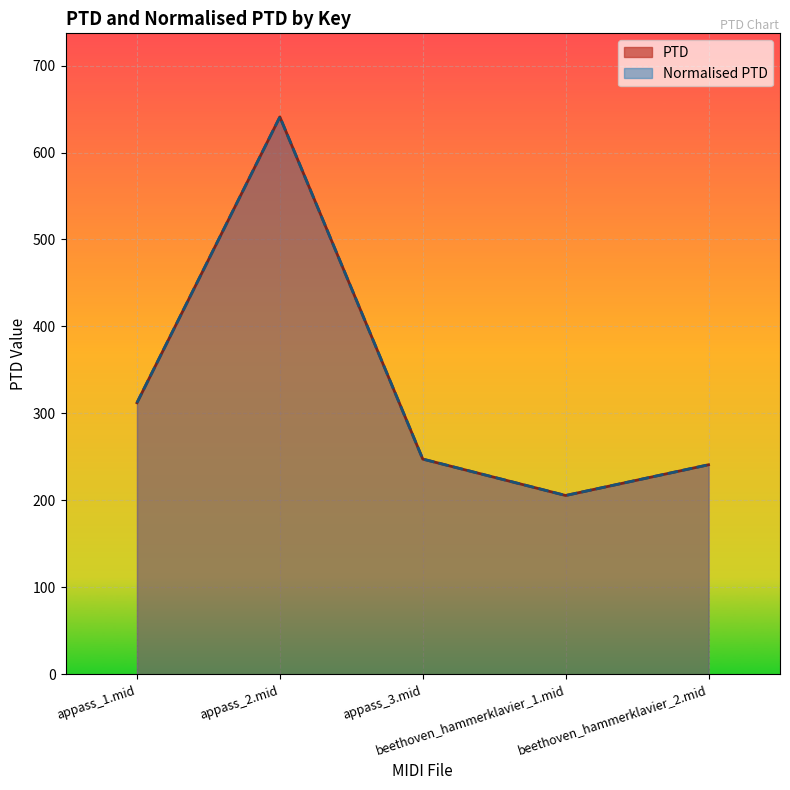

What is the average value of the Normalised PTD series?

329.4